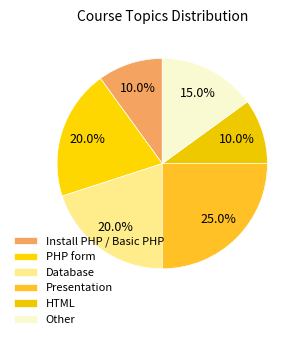

Combined, do PHP form and Database account for over 50%?

No